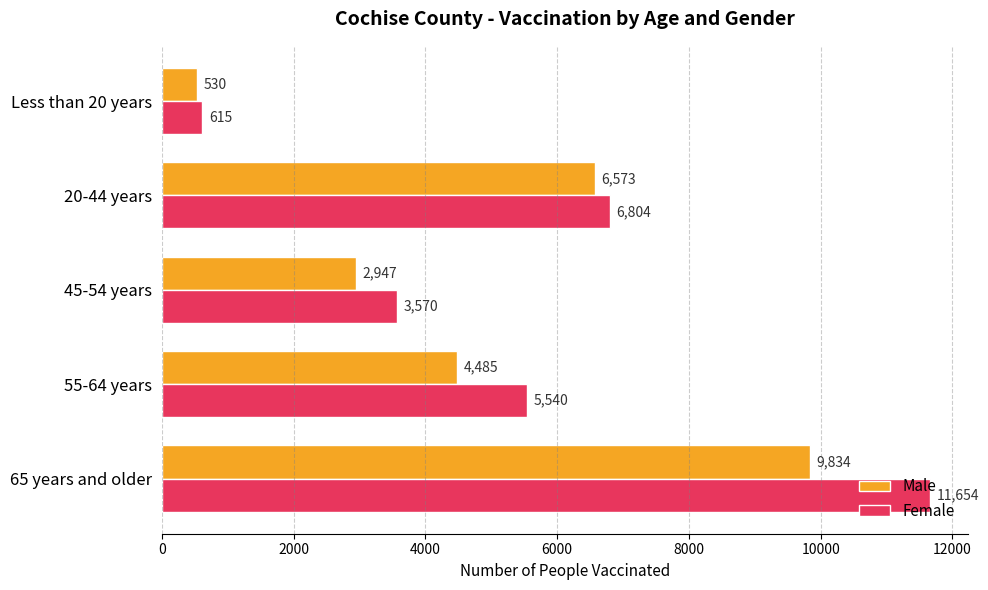

At which label is Female closest to 6134?

55-64 years